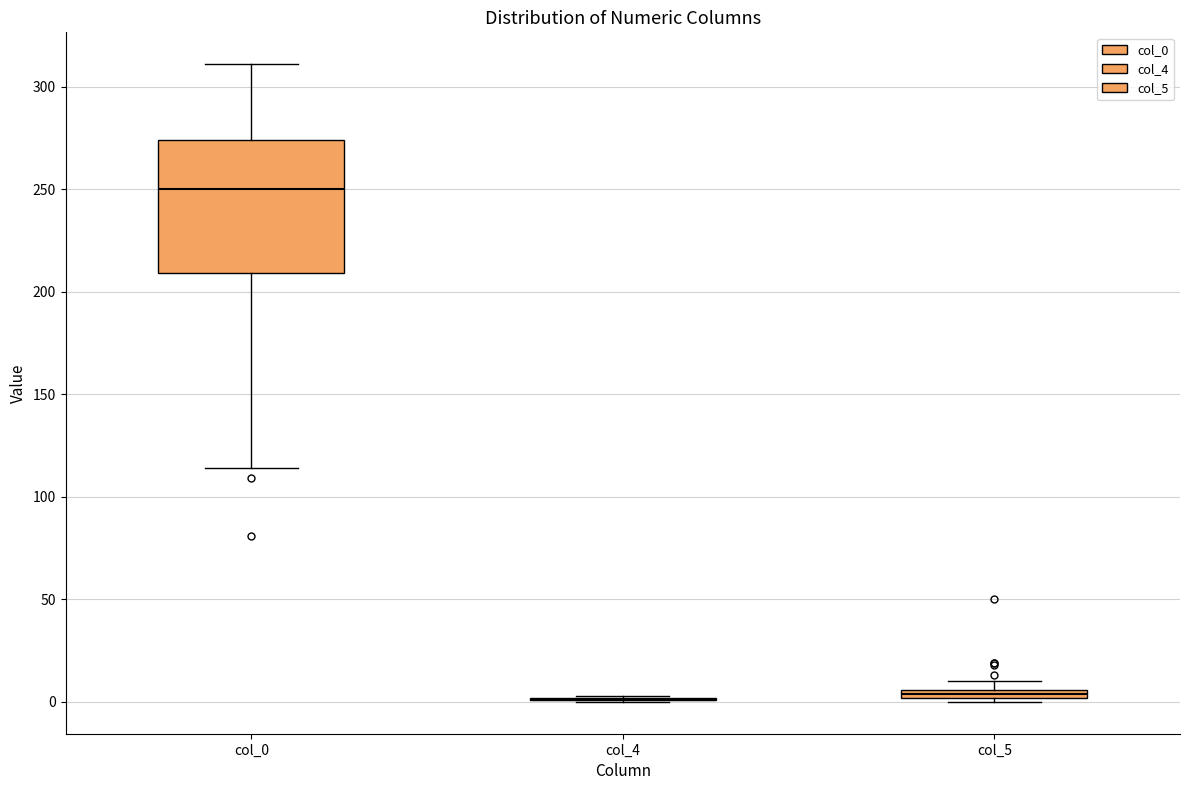

Where does the lower whisker of the box for col_0 end on the y-axis? The values are not printed on the chart, so give them approximately, as read against the axis.

115